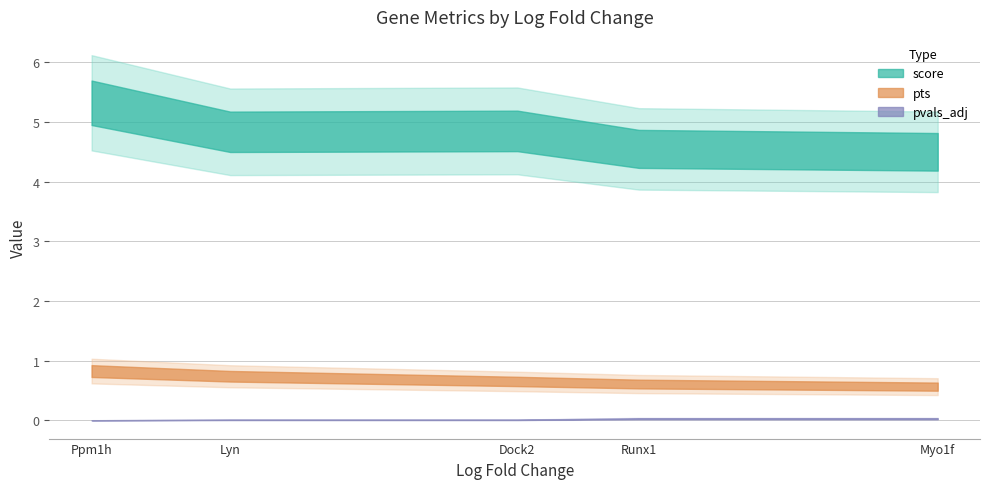

Is the value of pts at Ppm1h greater than the value of pvals_adj at Myo1f?

Yes